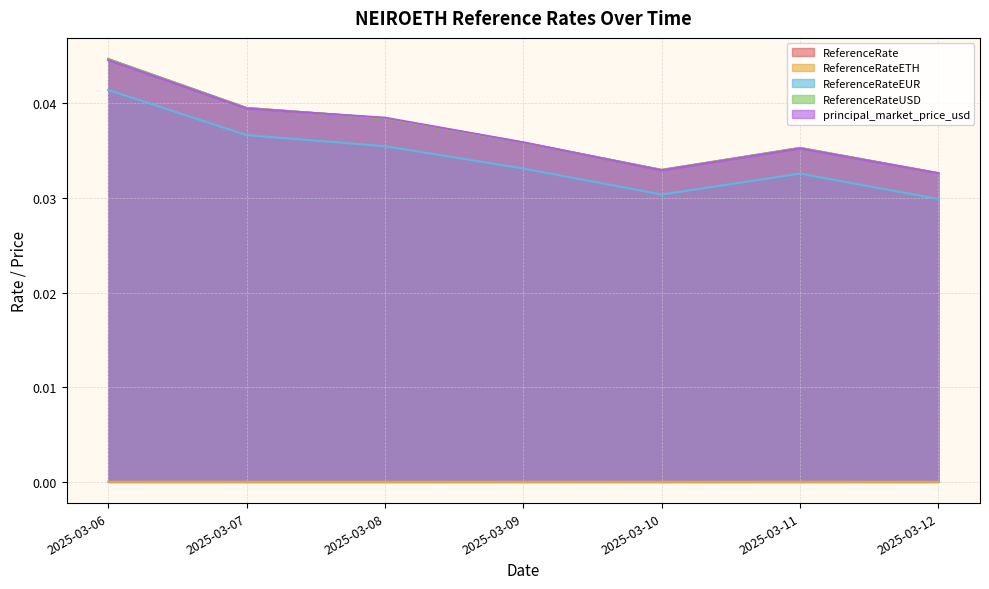

Which label corresponds to the largest value in the chart?

2025-03-06